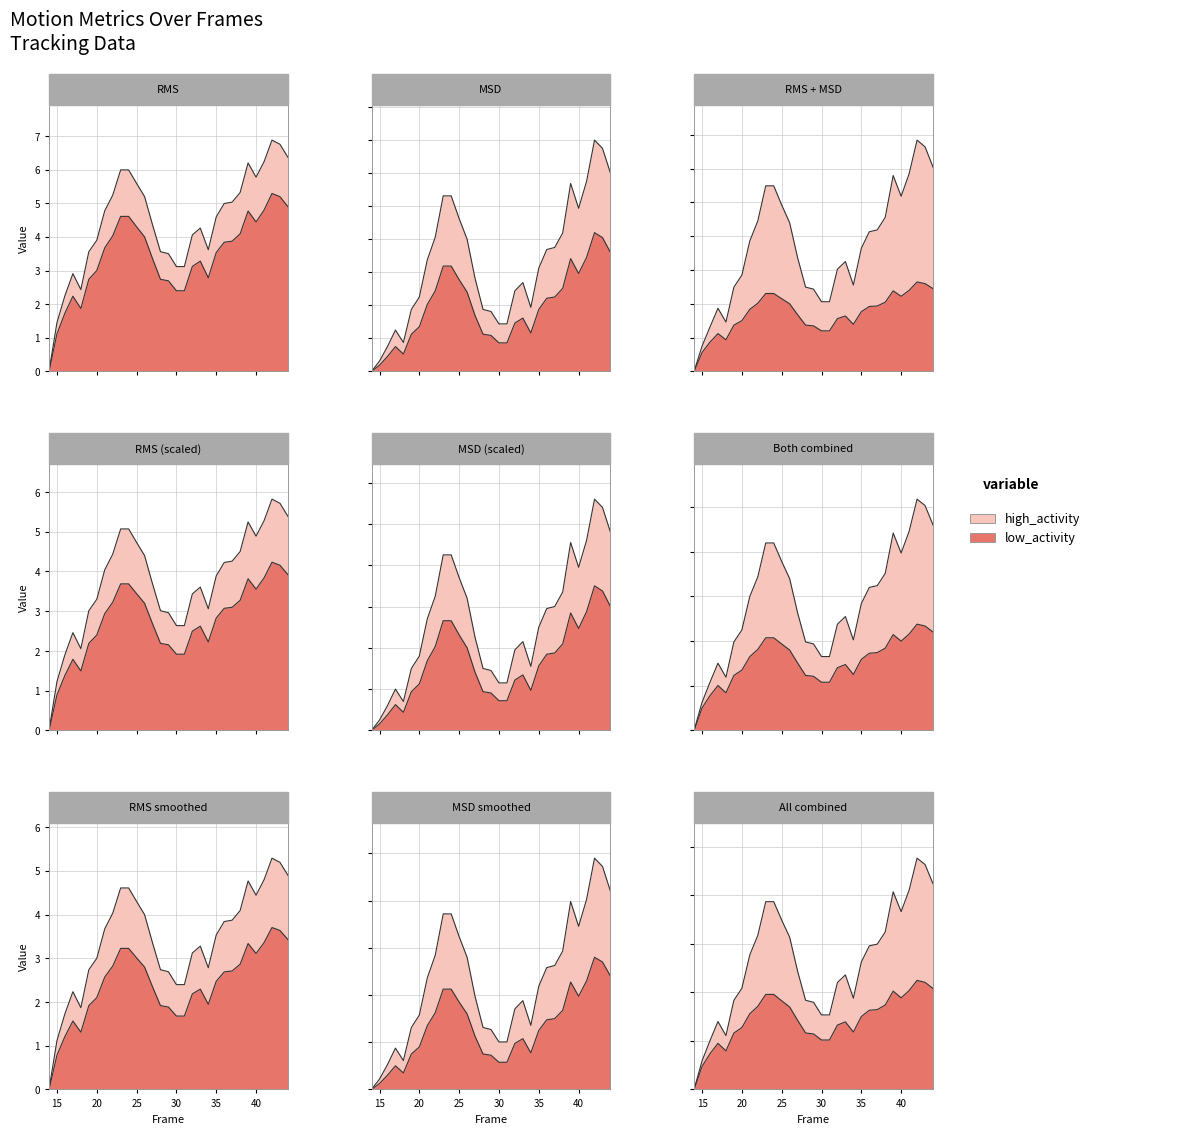

Between 30 and 44, which series saw the biggest shift?

MSD